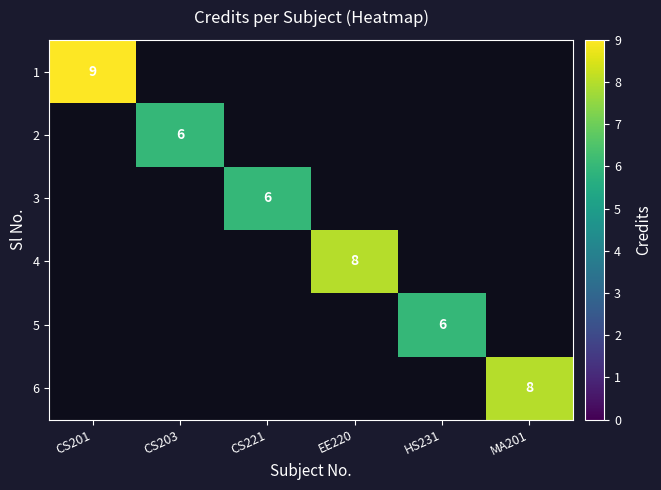

The 5 series shows 6 at HS231. True or false?

True